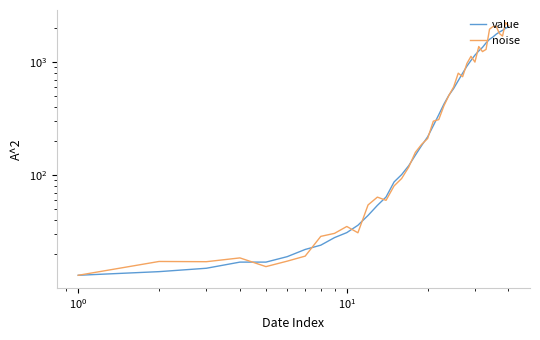

Is the value of noise at 31 greater than the value of value at 27?

Yes